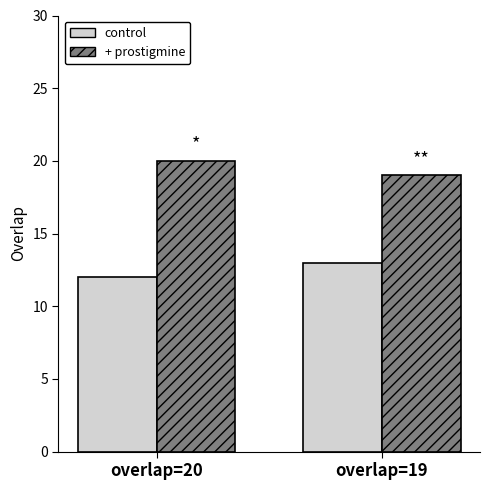

How many data points in + prostigmine are less than 20?

1